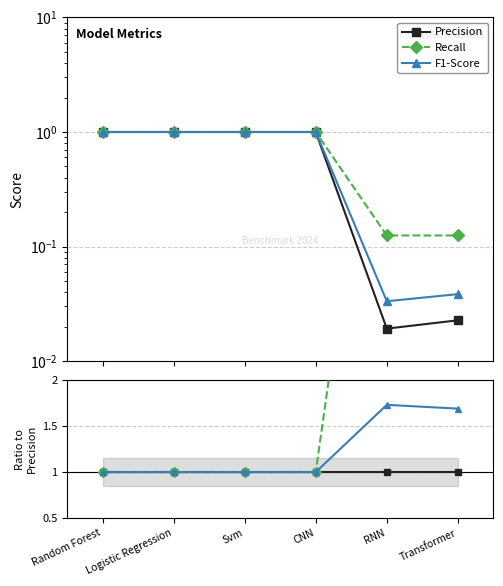

What is the maximum value for Precision?

1.0